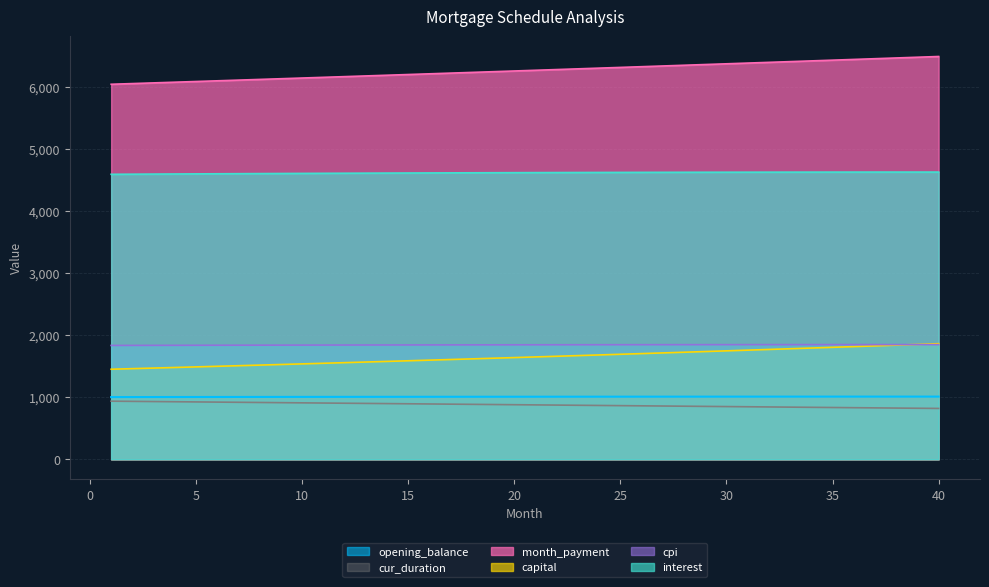

What is the sum of all opening_balance values?

40279.7